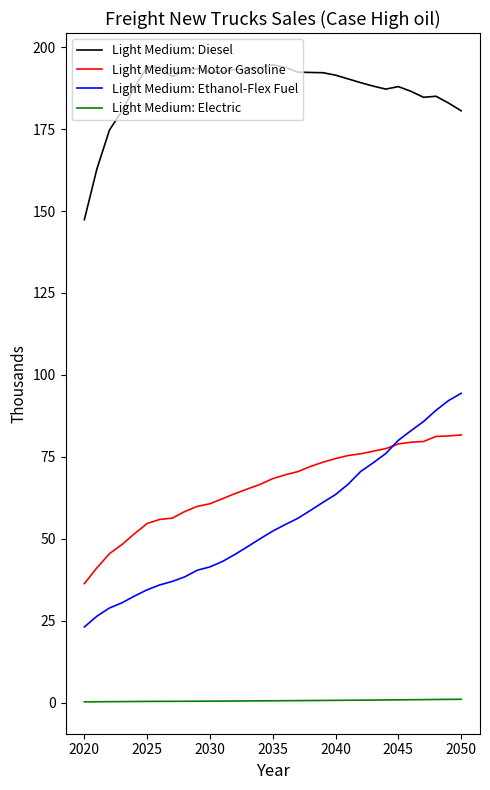

What is the lowest value of the Light Medium: Diesel series?

147.4